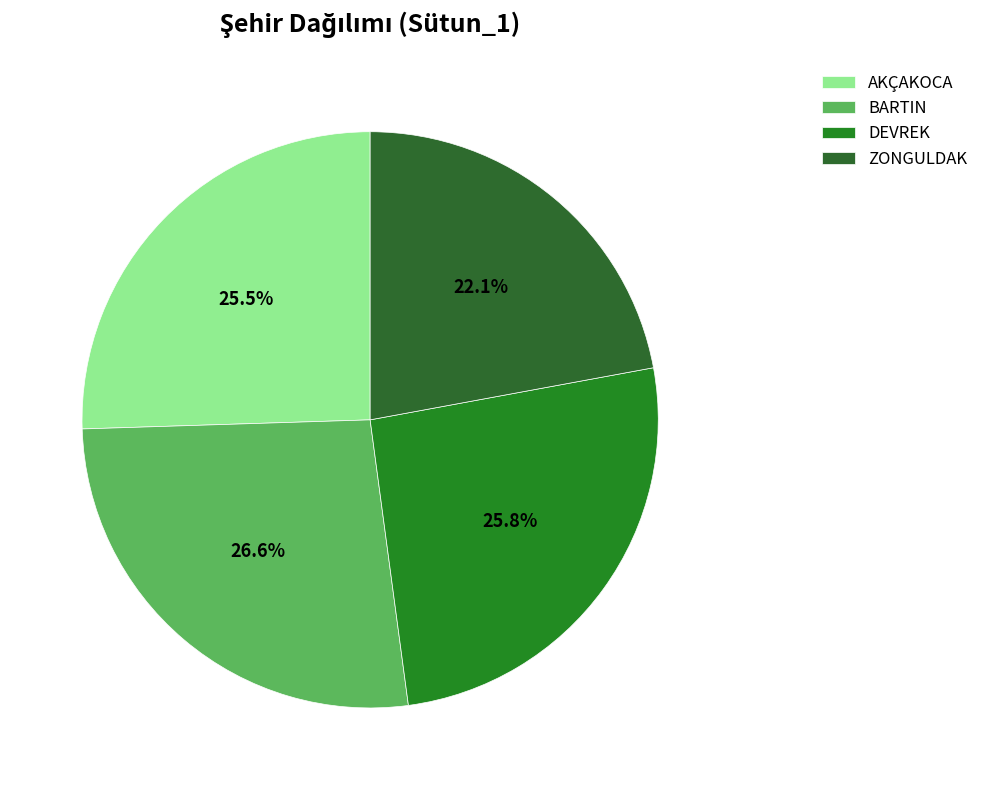

To the nearest percent, what is the combined percentage of AKÇAKOCA and DEVREK?

51%